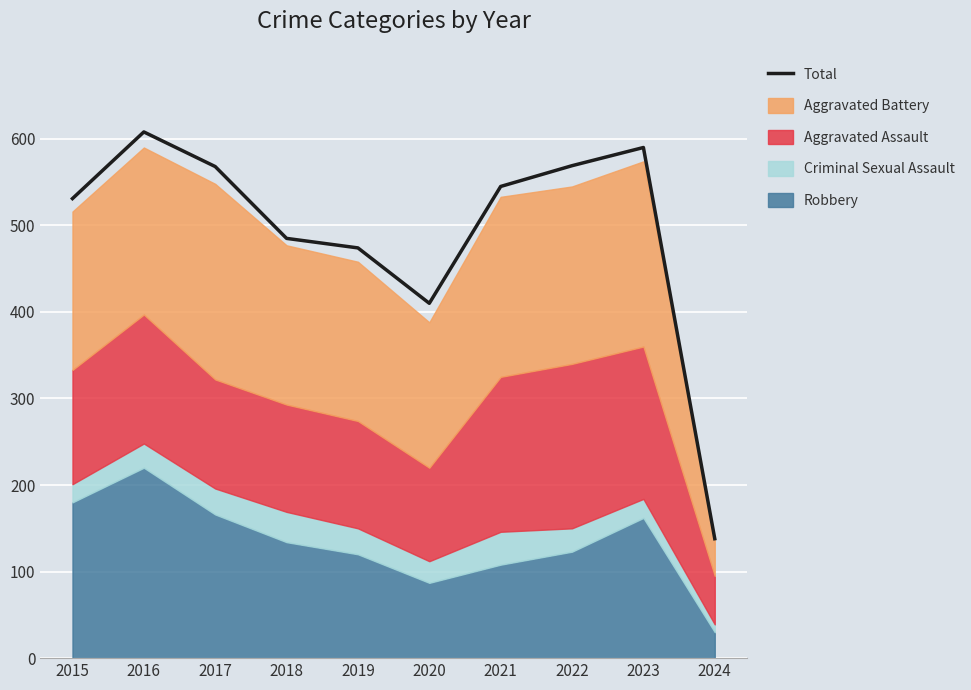

True or false: there are more than 0 points higher than both neighbors.

True